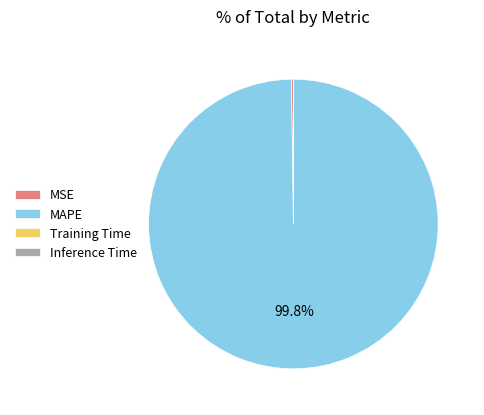

Is there any slice that represents more than half of the pie?

Yes